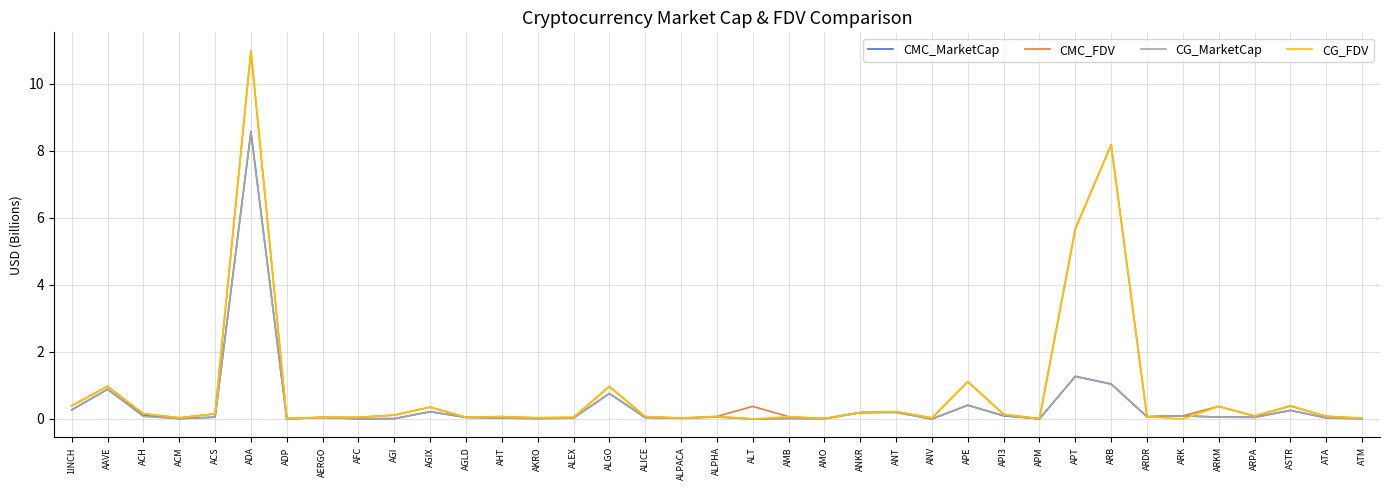

Which series changed the most between ADA and ANKR?

CMC_FDV